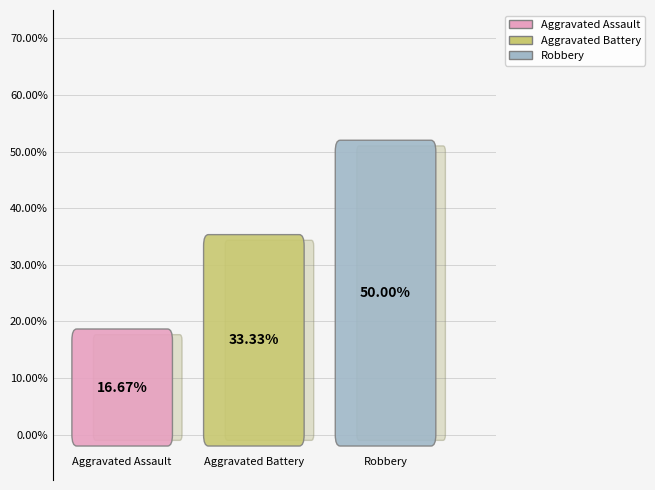

Count the number of slices in the pie.

3